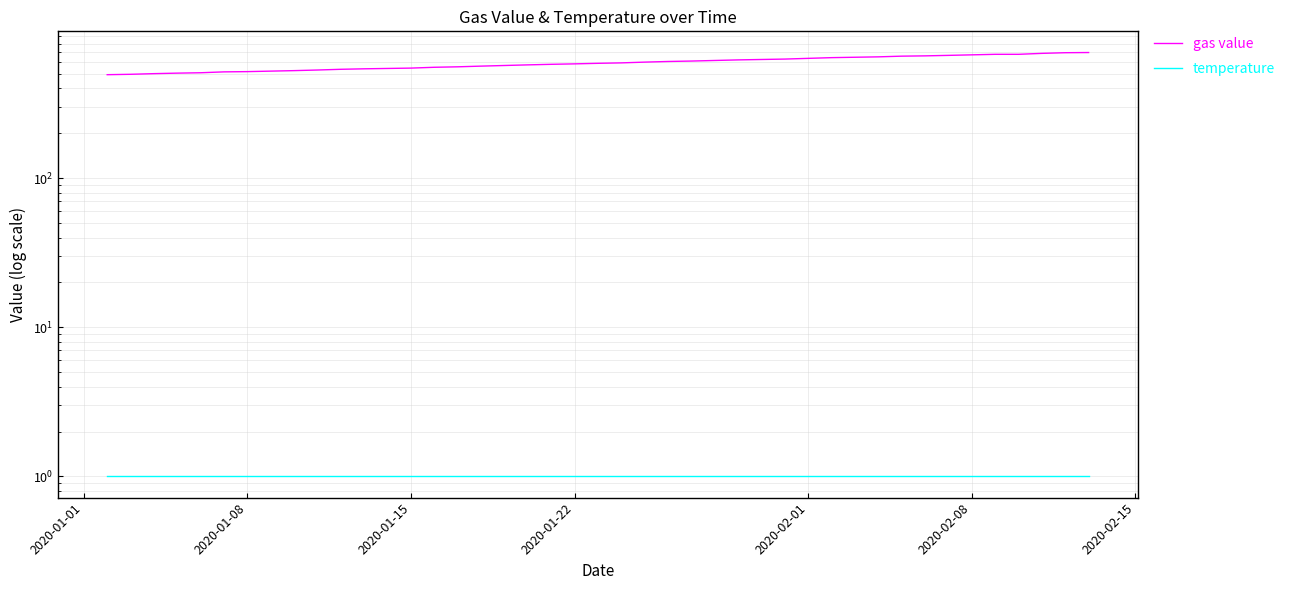

Is the value of gas value at 36 greater than the value of temperature at 38?

Yes